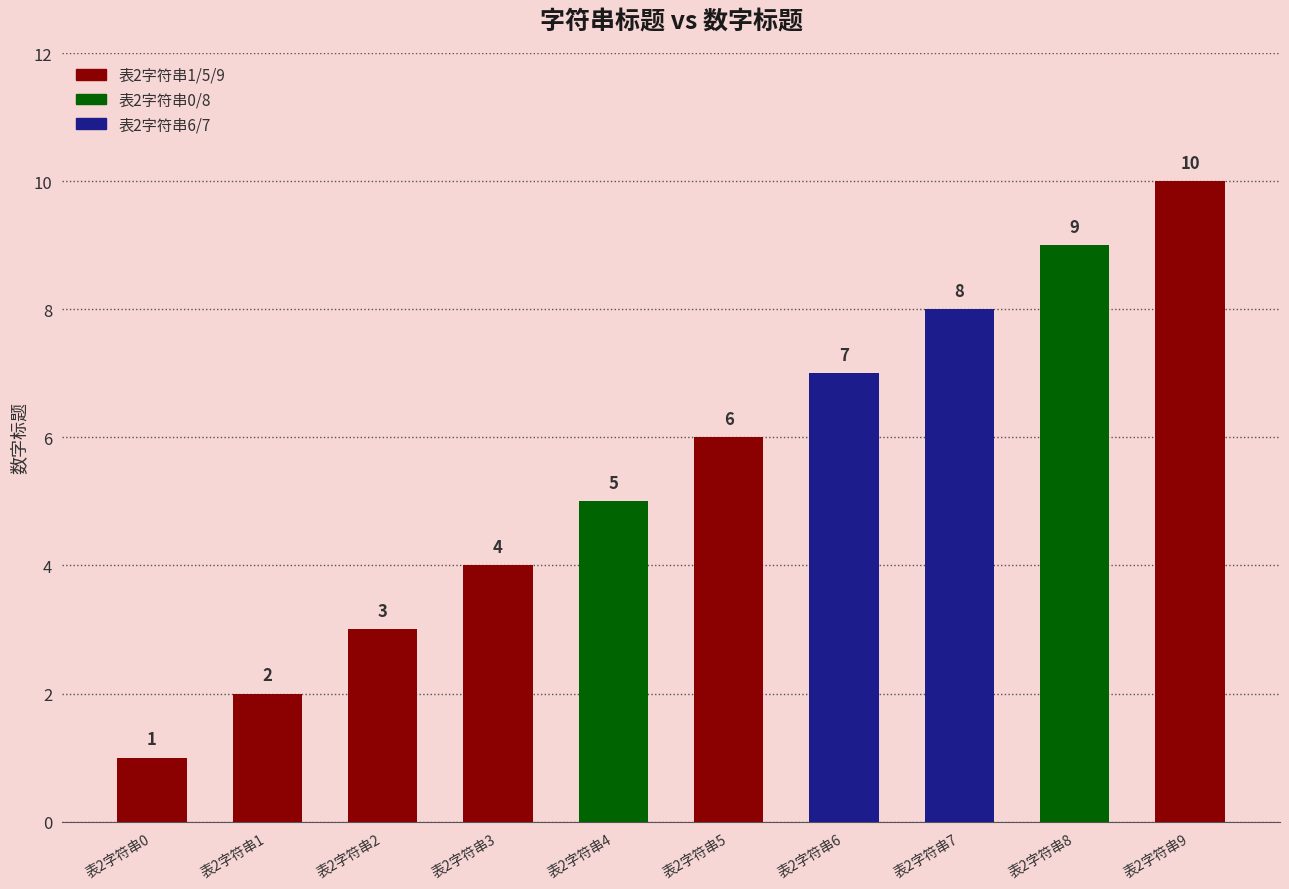

How many series are shown in this chart?

1